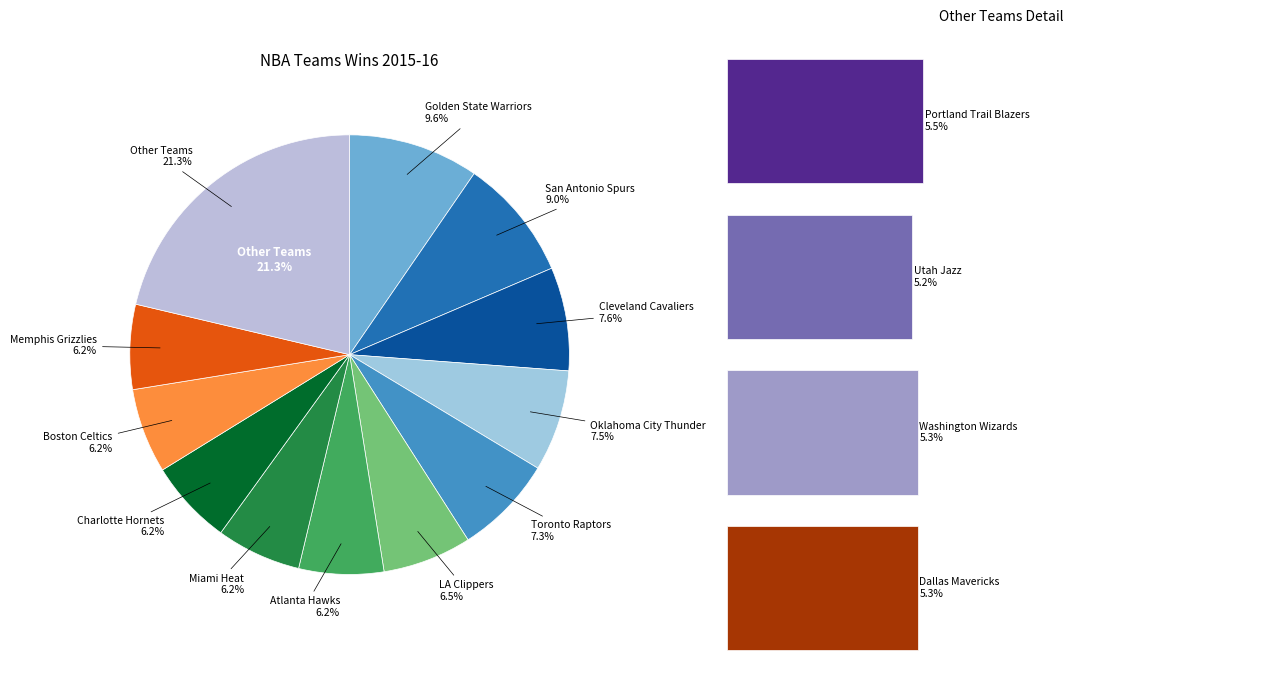

To the nearest percent, what percentage of the pie is Washington Wizards?

5%